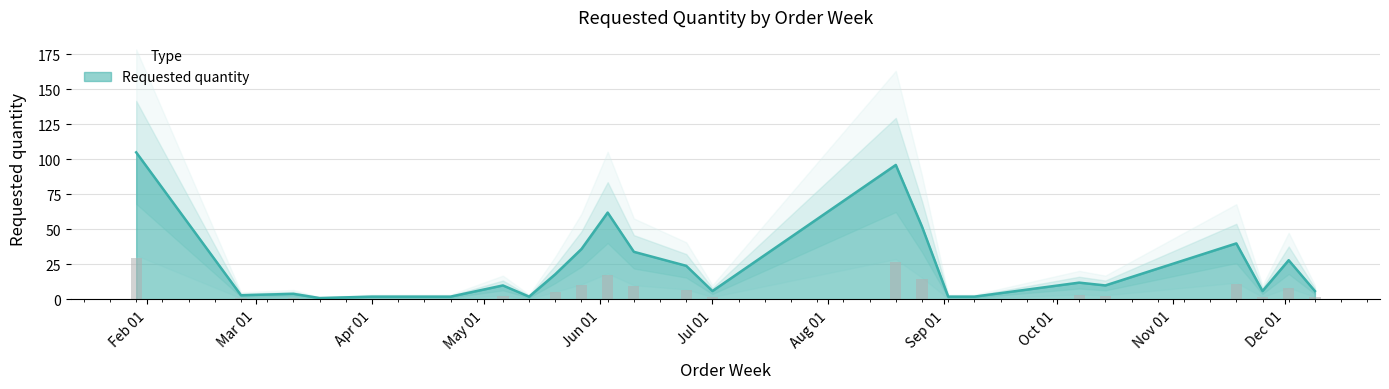

Rank the categories by value from lowest to highest.

2024-03-18, 2024-04-01, 2024-04-22, 2024-05-13, 2024-09-02, 2024-09-09, 2024-02-26, 2024-03-11, 2024-07-01, 2024-11-25, 2024-12-09, 2024-05-06, 2024-10-14, 2024-10-07, 2024-05-20, 2024-06-24, 2024-12-02, 2024-06-10, 2024-05-27, 2024-11-18, 2024-08-26, 2024-06-03, 2024-08-19, 2024-01-29